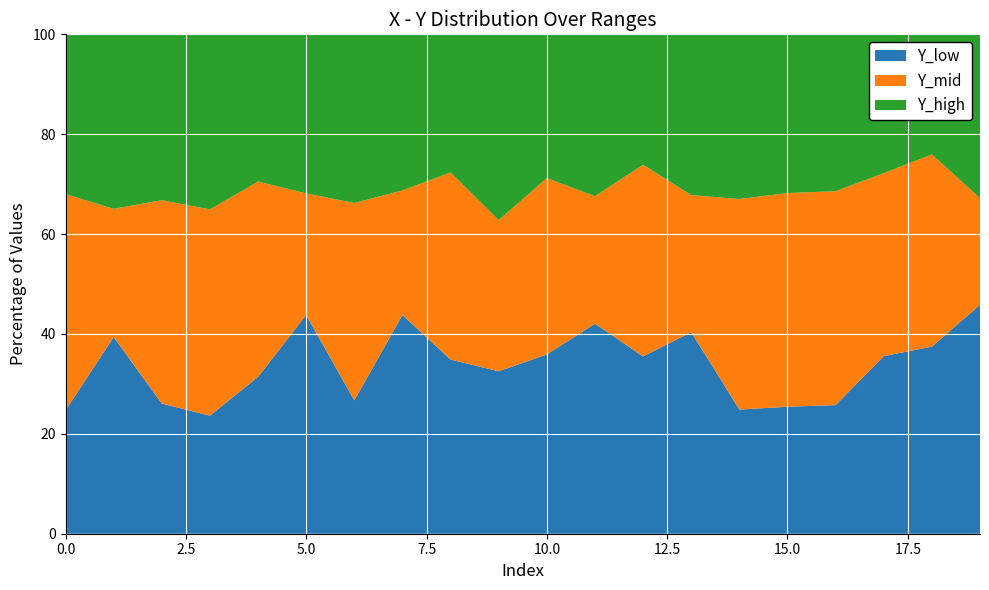

What is the total value across all series at 15.0?

100.0